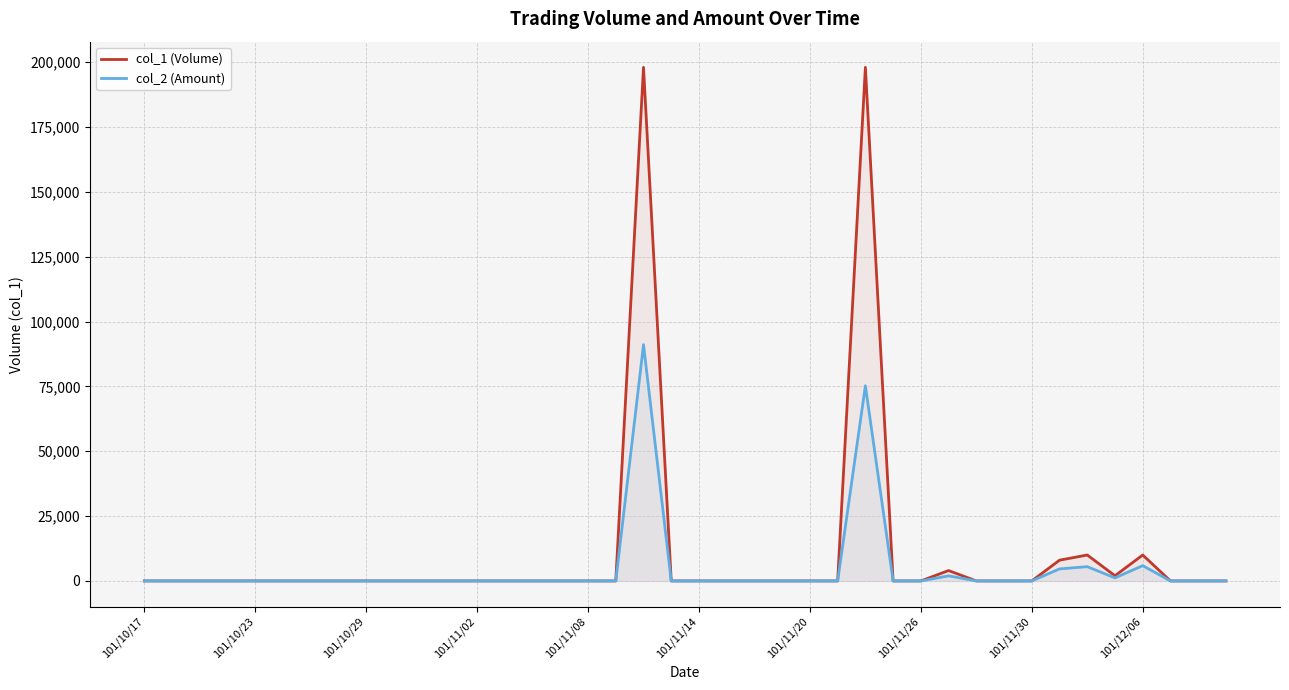

True or false: col_1 (Volume) and col_2 (Amount) cross at least once.

False